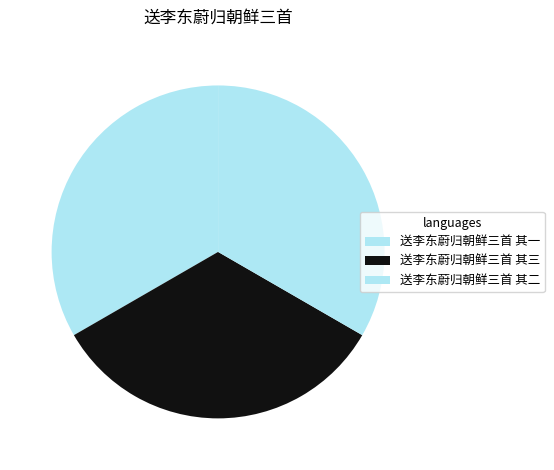

True or false: 送李东蔚归朝鲜三首 其二 accounts for 46% of the total.

False